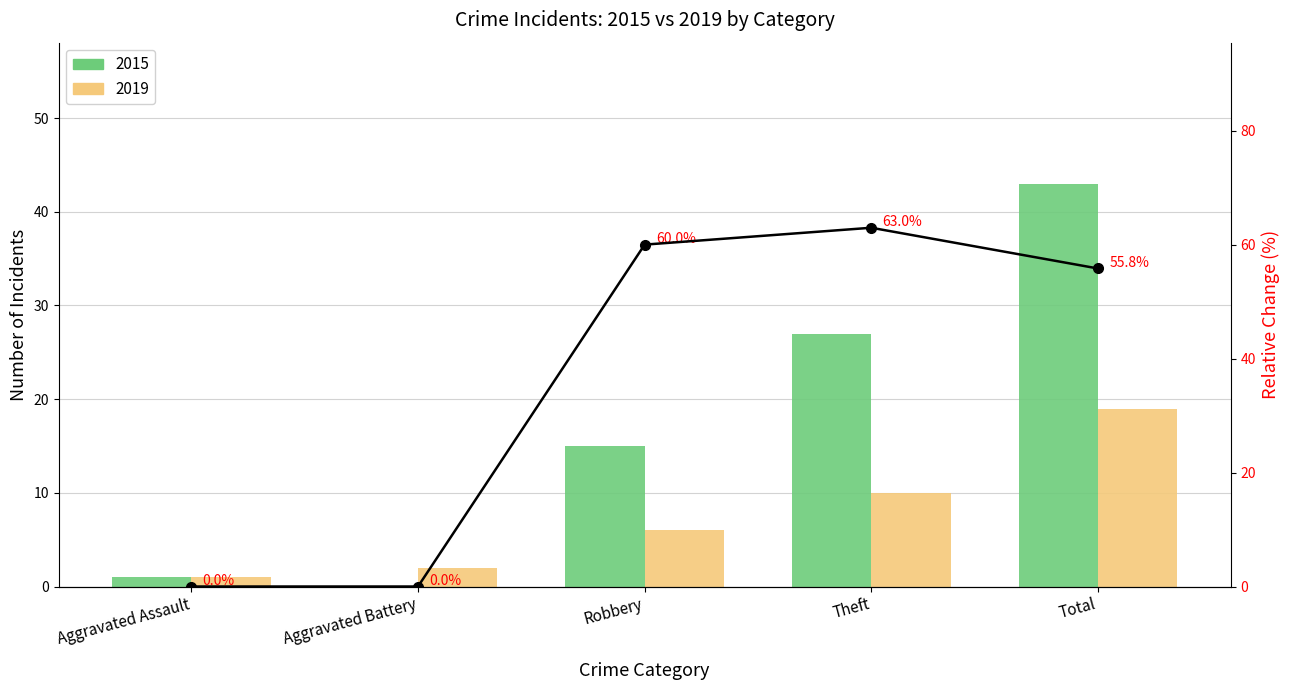

Rank the categories by value from highest to lowest.

Theft, Robbery, Total, Aggravated Assault, Aggravated Battery